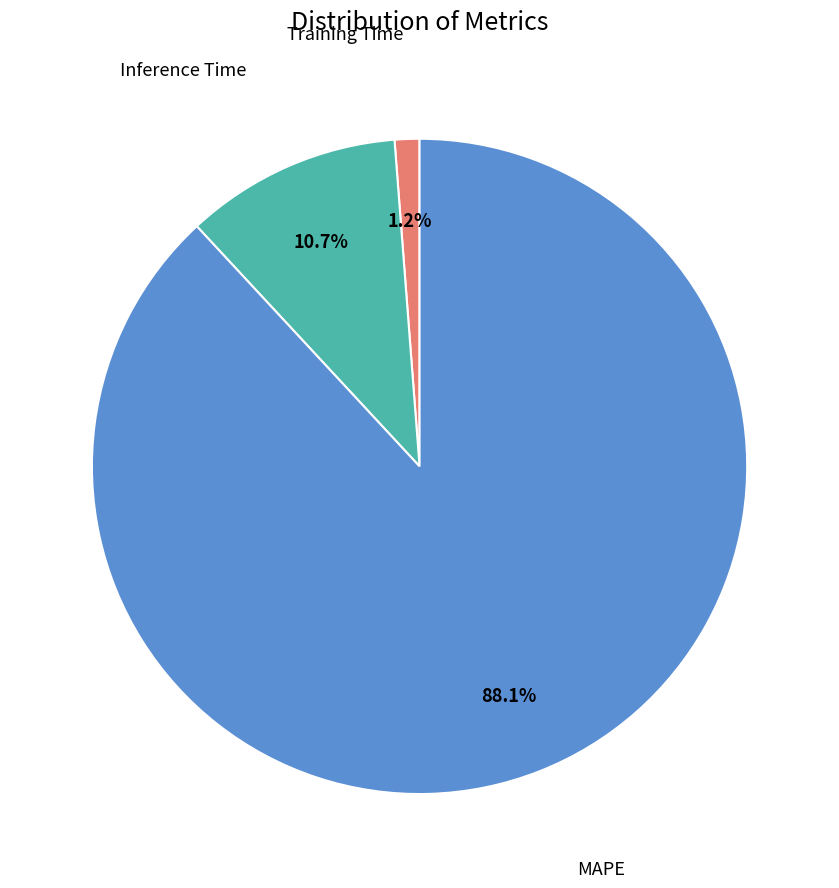

Is there any slice that represents more than half of the pie?

Yes